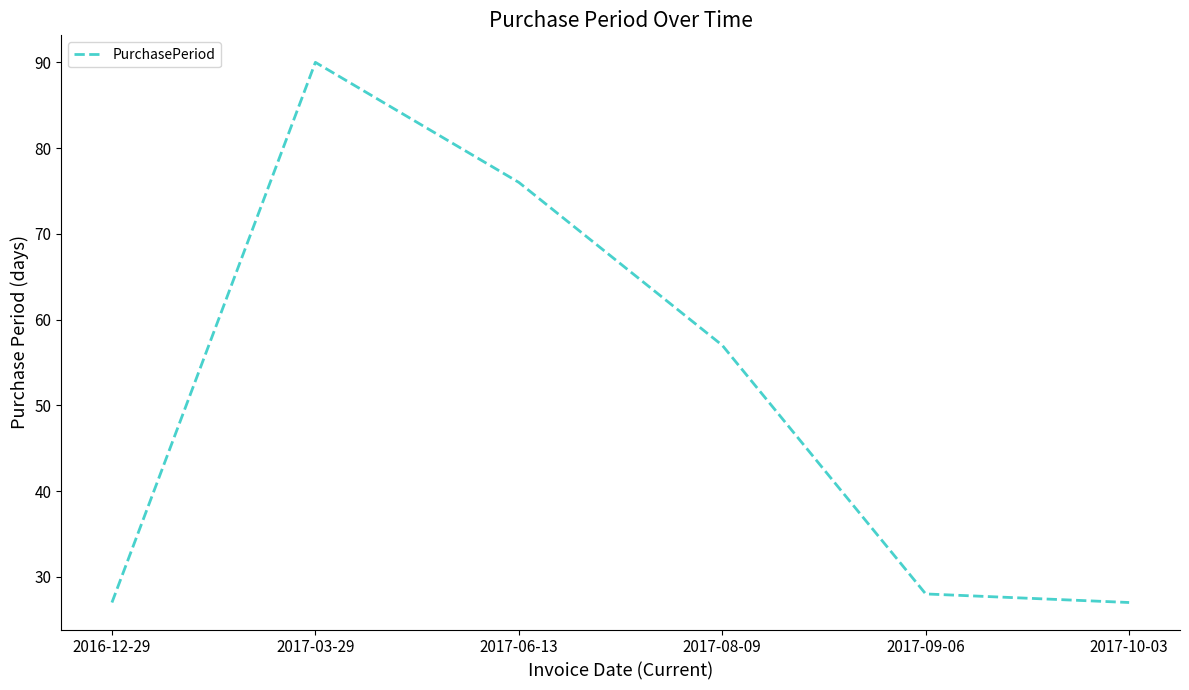

What position from the left is 2017-10-03?

6